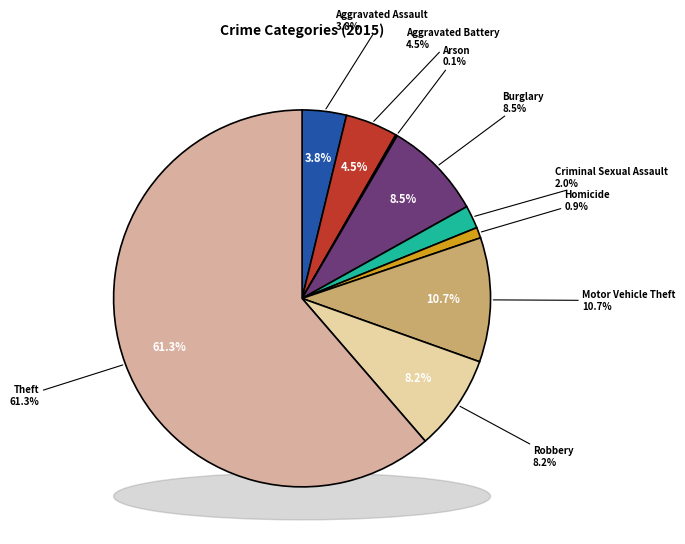

True or false: Robbery accounts for 8% of the total.

True